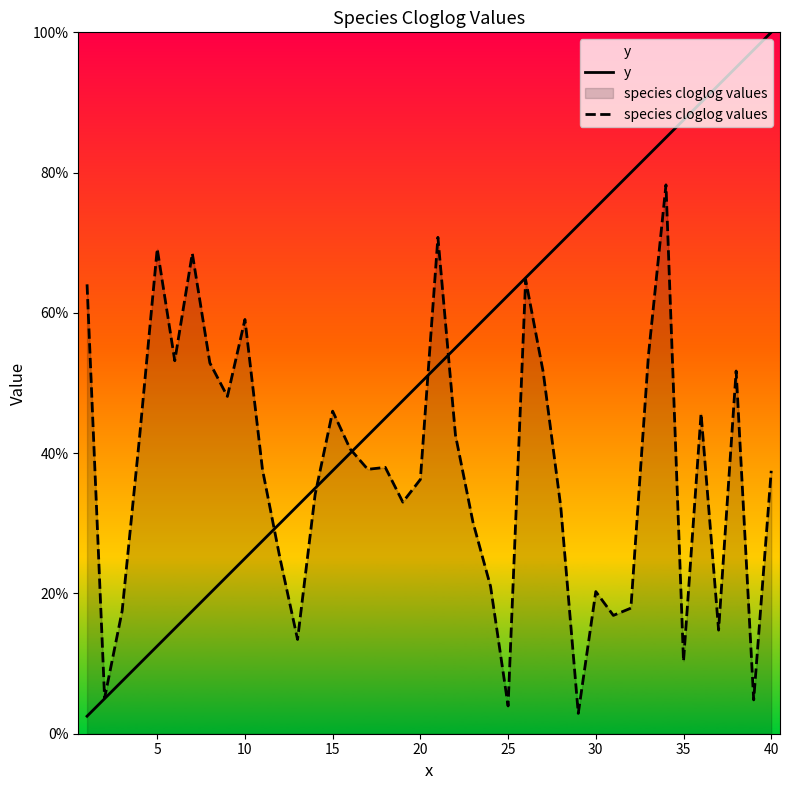

Is the value of species cloglog values at 30 greater than the value of y at 16?

Yes